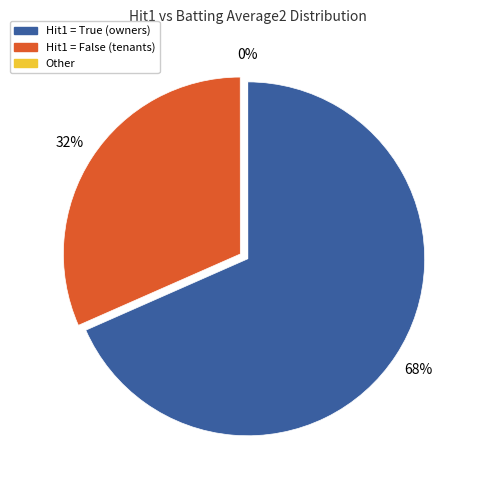

To the nearest percent, what is the average slice percentage?

33%